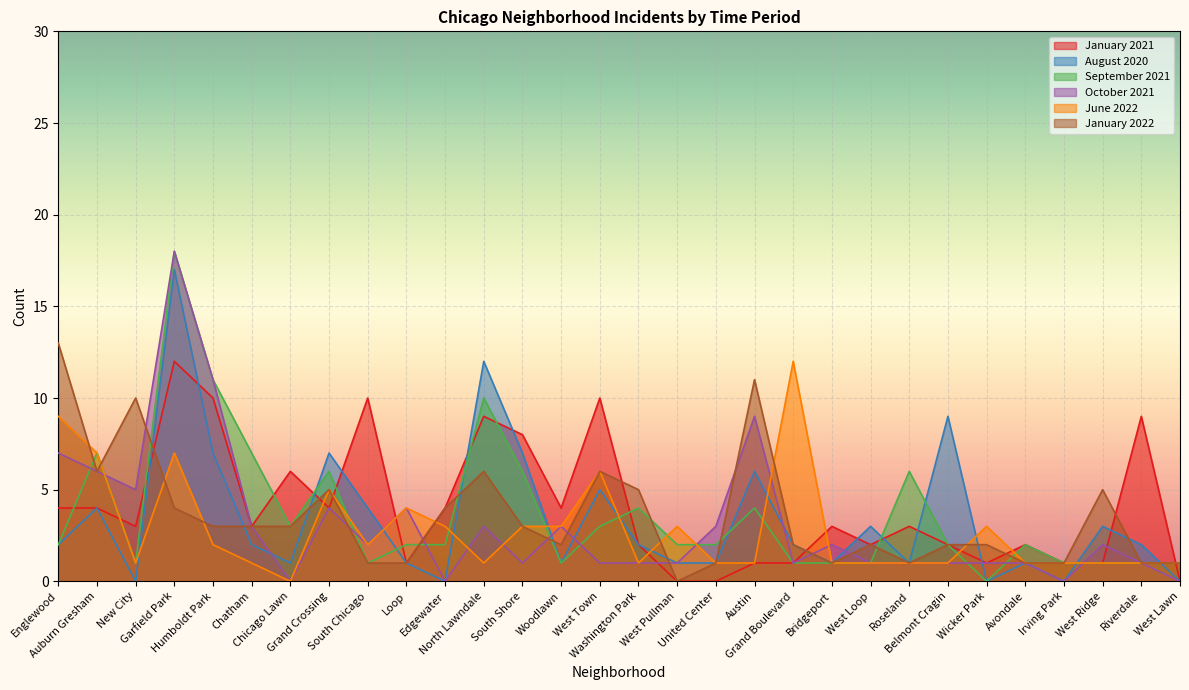

What is the total value across all series at Chatham?

19